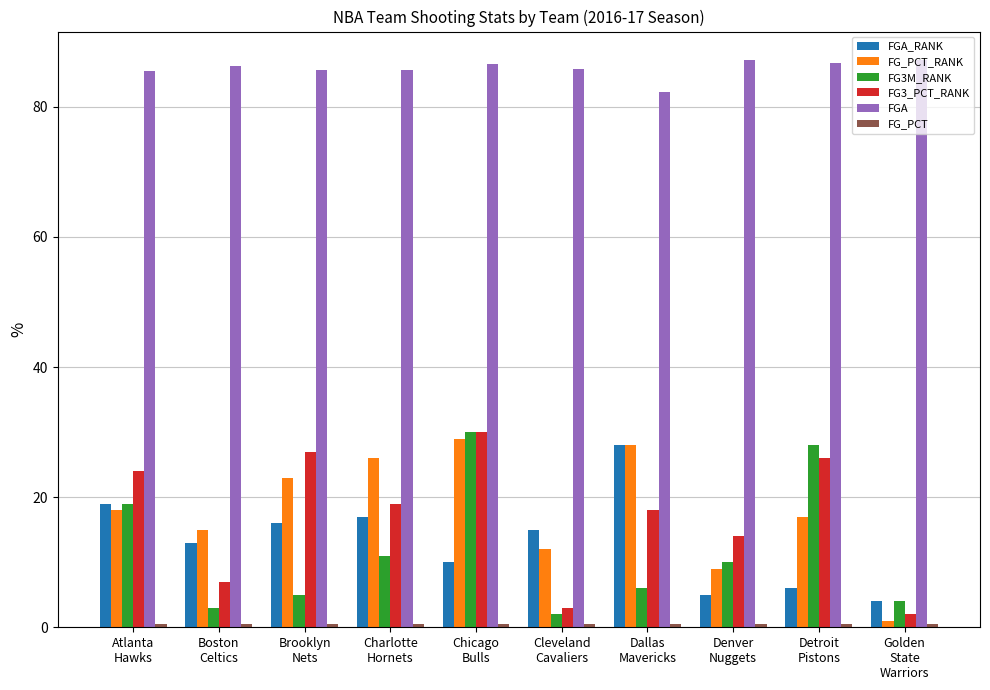

Which series changed the most between Atlanta
Hawks and Boston
Celtics?

FG3_PCT_RANK